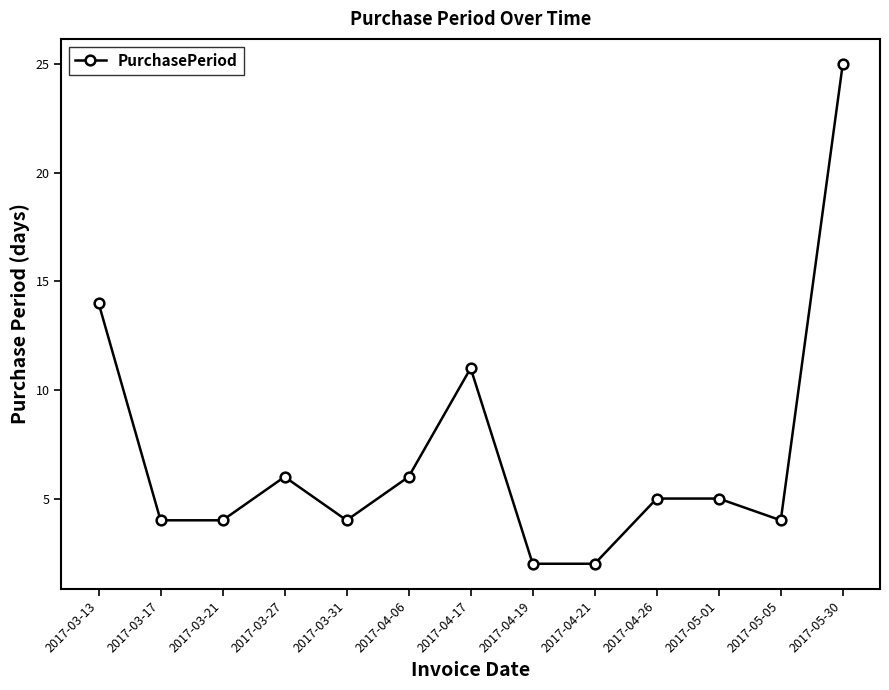

What is the label of the 5th point from the right?

2017-04-21